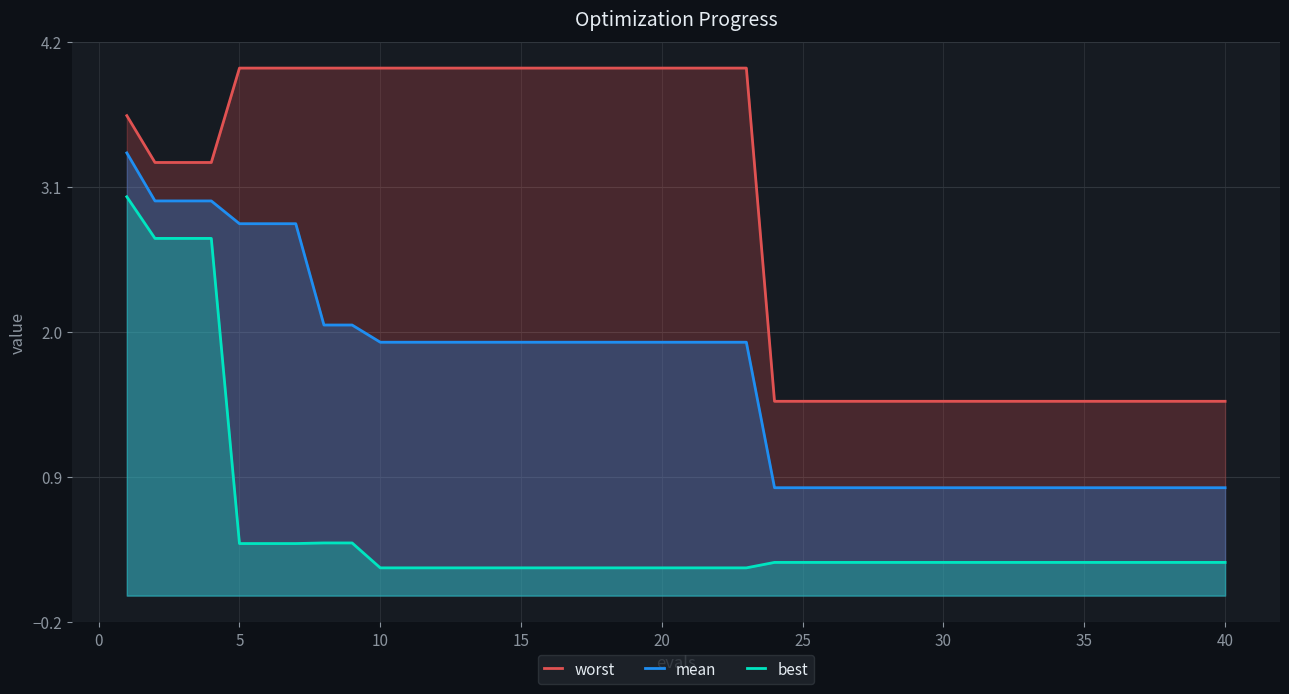

How many data points in worst are above 3?

23